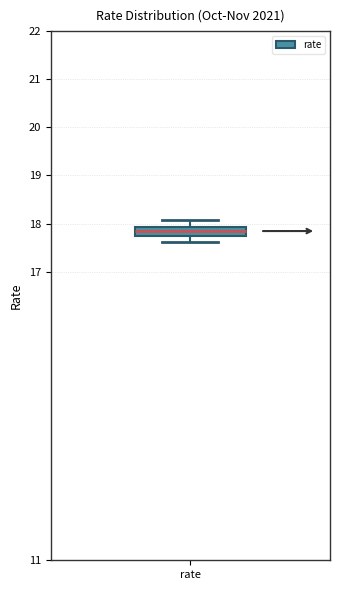

Where does the lower whisker of the box for rate end on the y-axis? The values are not printed on the chart, so give them approximately, as read against the axis.

17.6